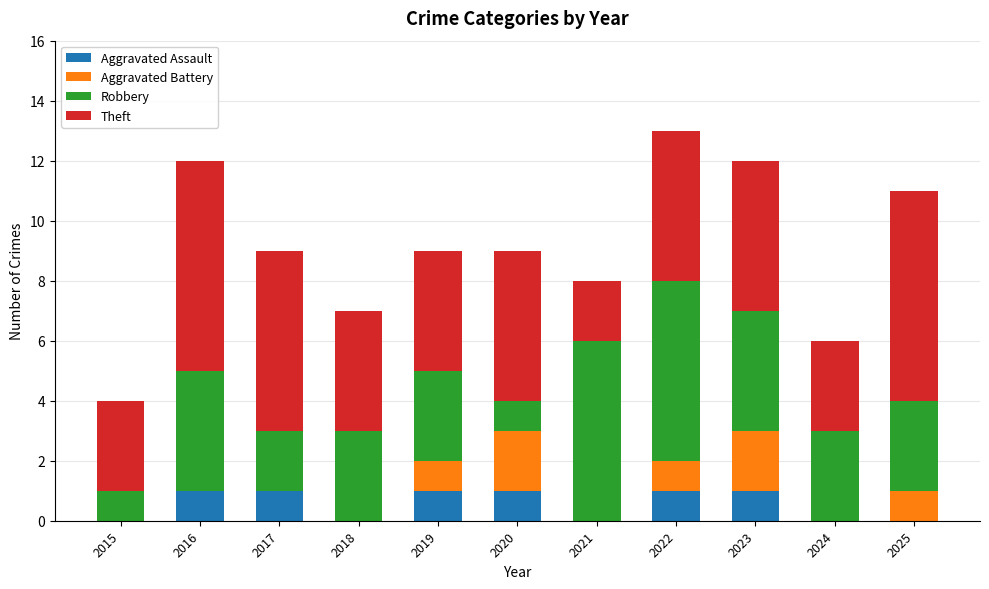

How many data points does each series have?

11